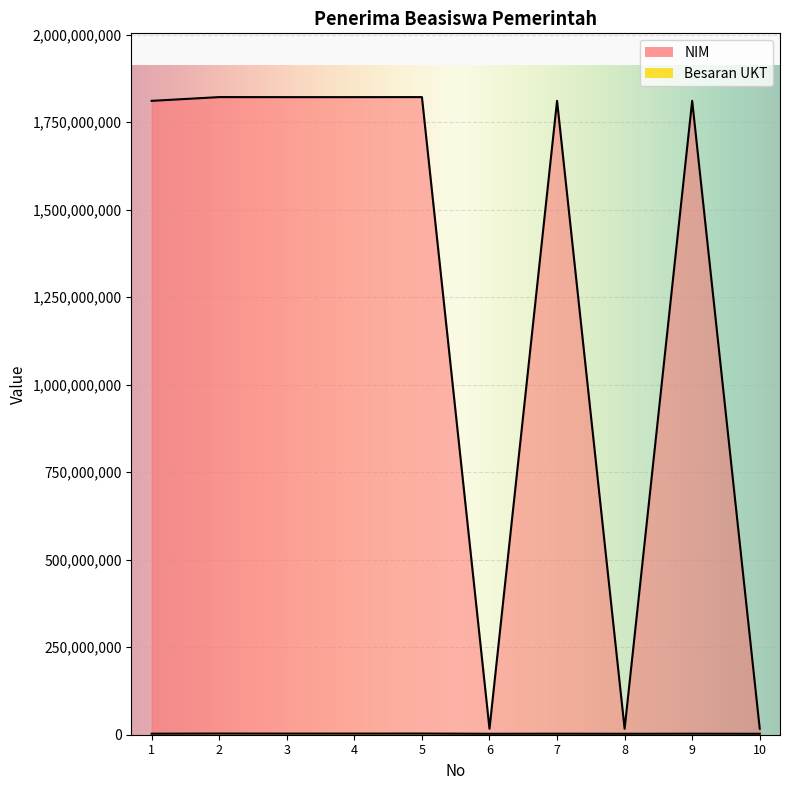

The value of Besaran UKT at 3 is 5496144. True or false?

False